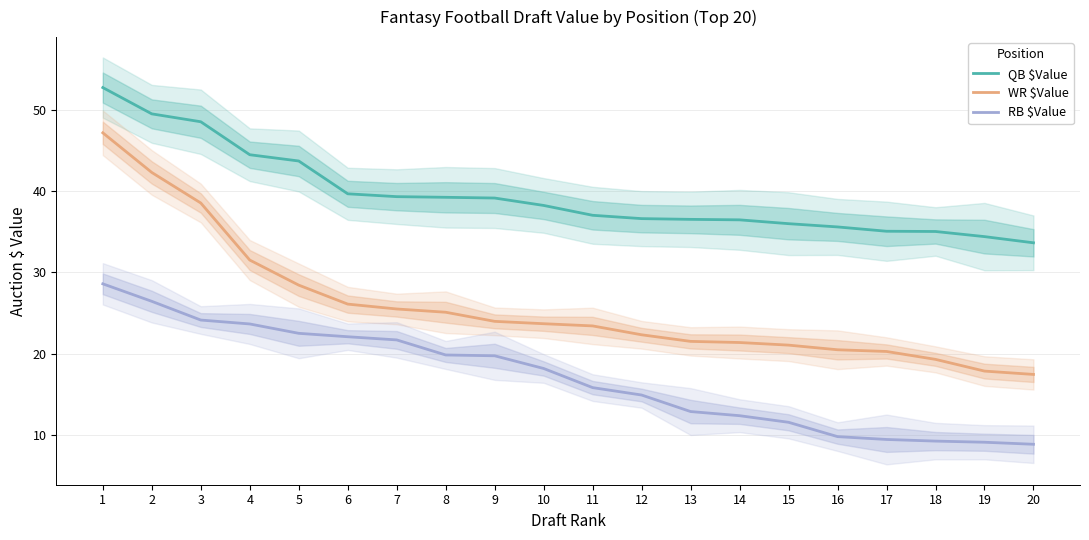

Which has a higher value, 10 or 15?

10